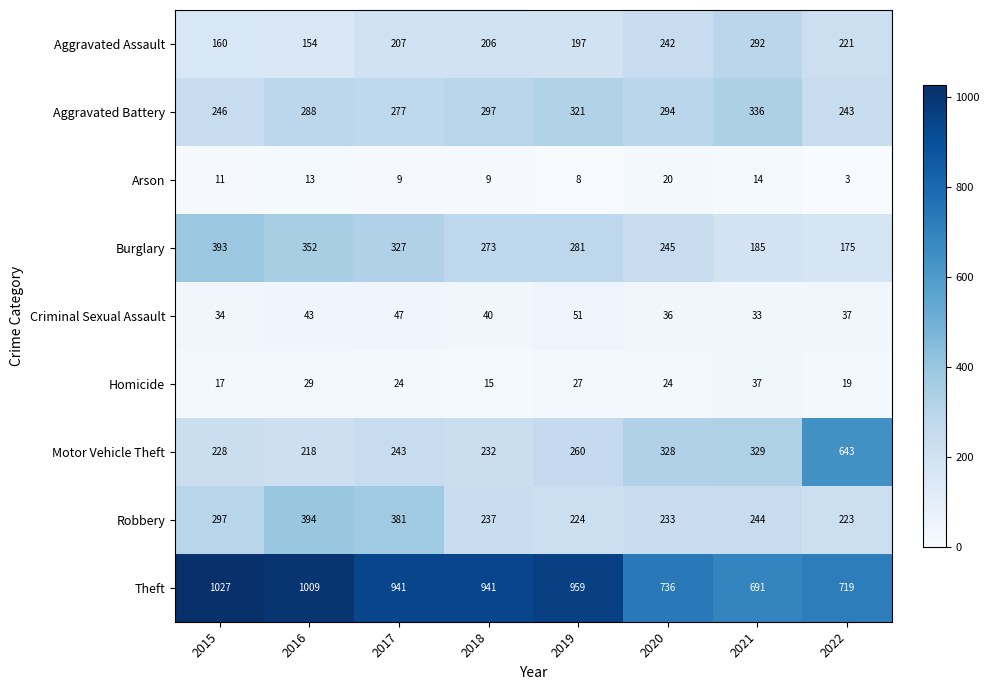

What is the sum of all Aggravated Assault values?

1679